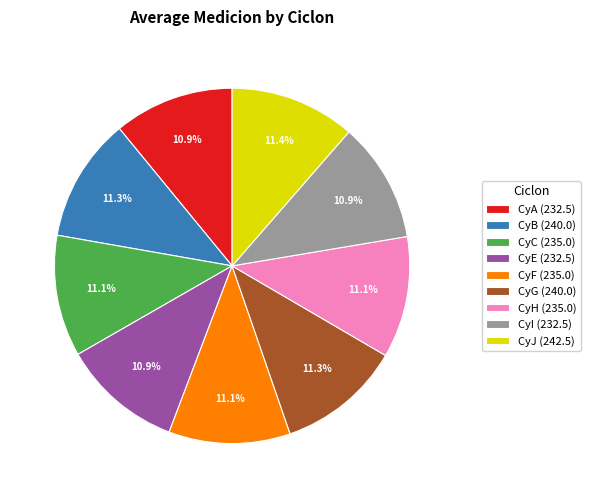

Does CyC account for over 50% of the chart?

No